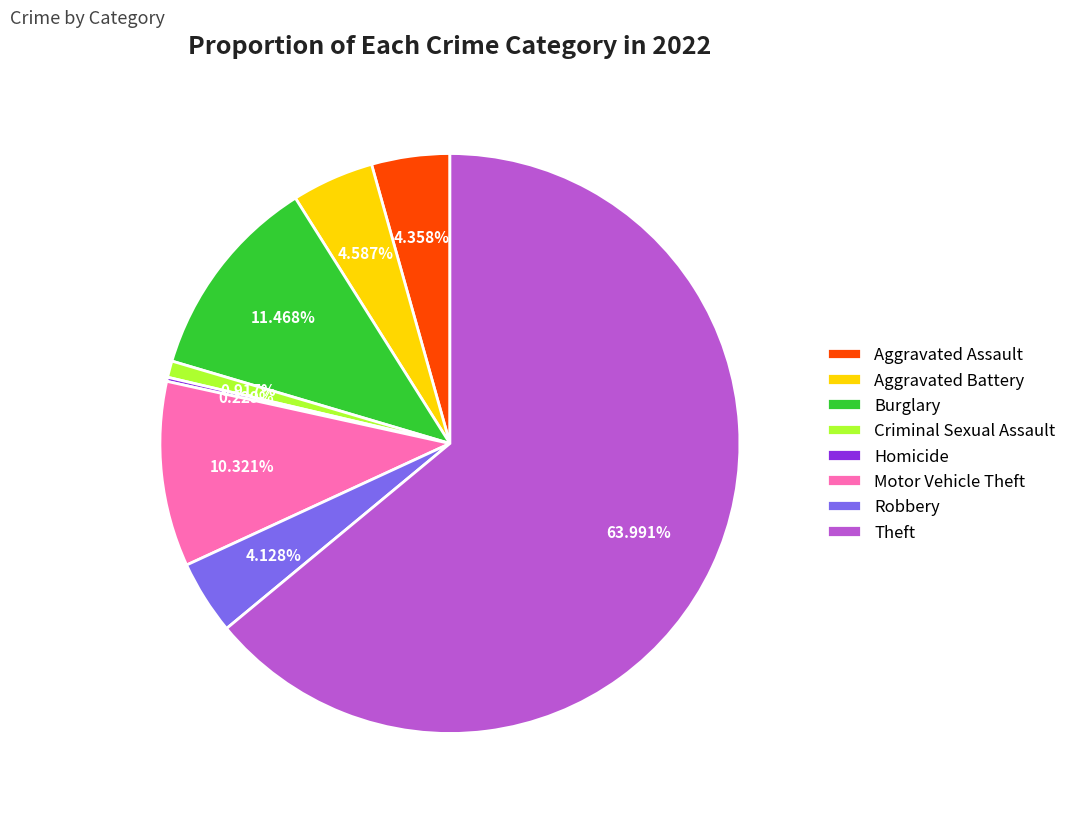

What percentage do Theft and Robbery together represent?

68.1%